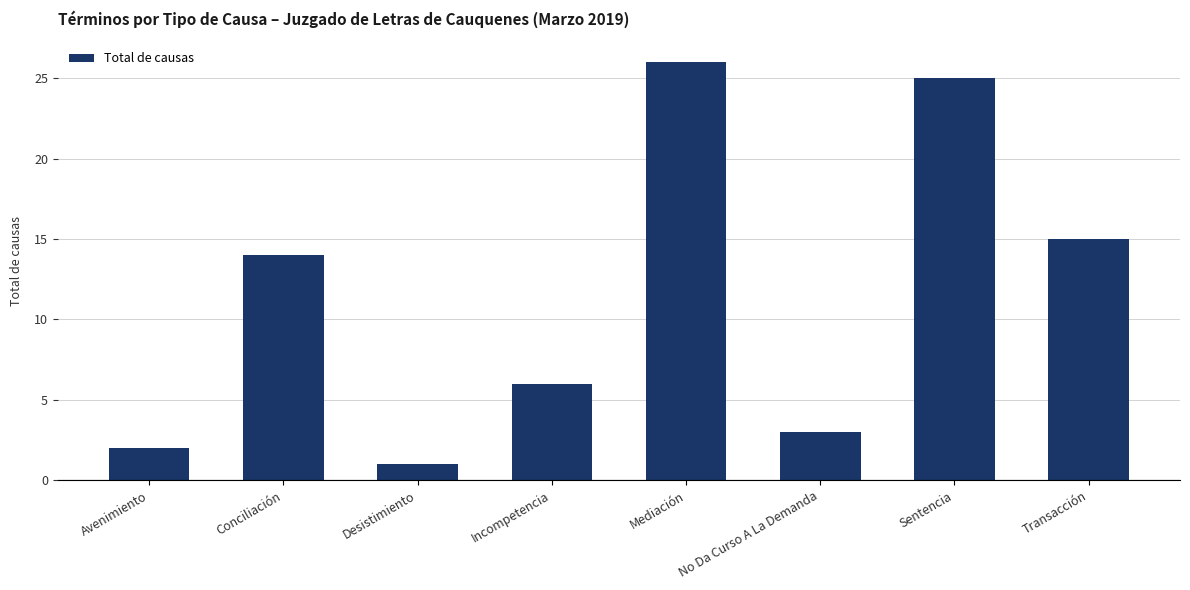

List the labels in order of value, largest first.

Mediación, Sentencia, Transacción, Conciliación, Incompetencia, No Da Curso A La Demanda, Avenimiento, Desistimiento